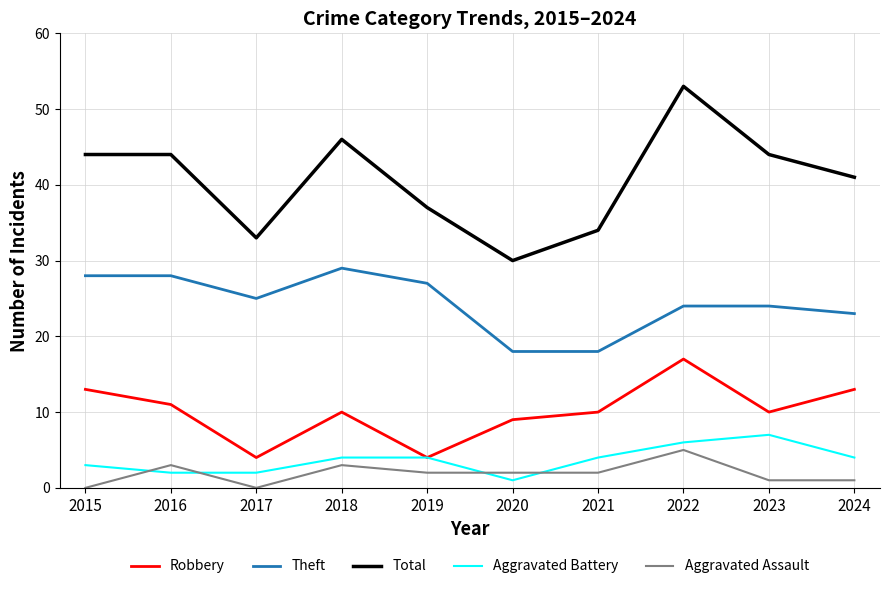

True or false: Aggravated Assault has a value of 2 at 2021.

True